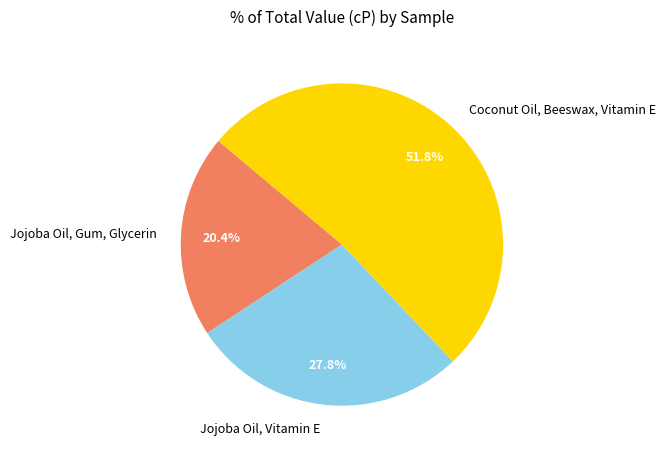

True or false: Jojoba Oil, Vitamin E accounts for 18% of the total.

False